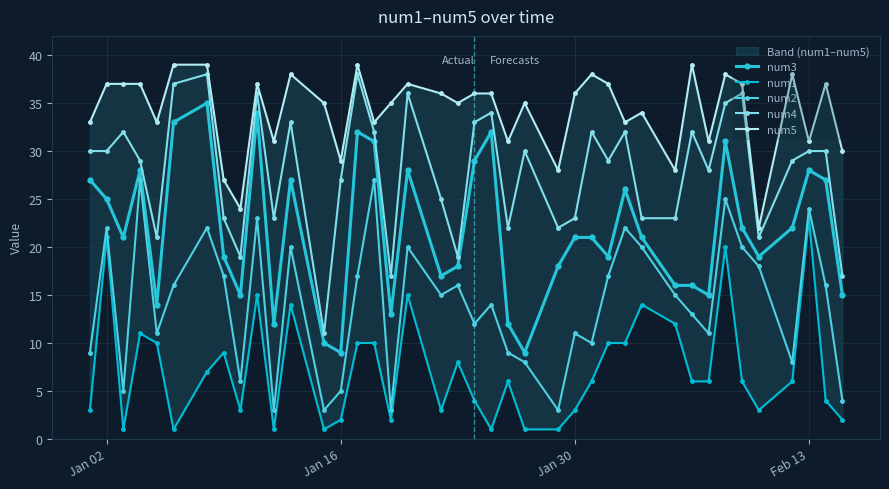

What is the difference between the maximum and minimum values in the num2 series?

24